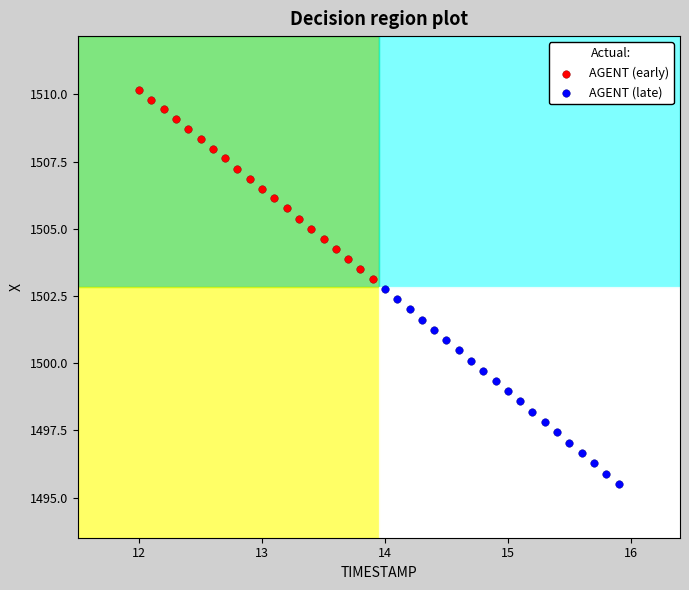

Which series has the widest spread of Y values?

AGENT (late)